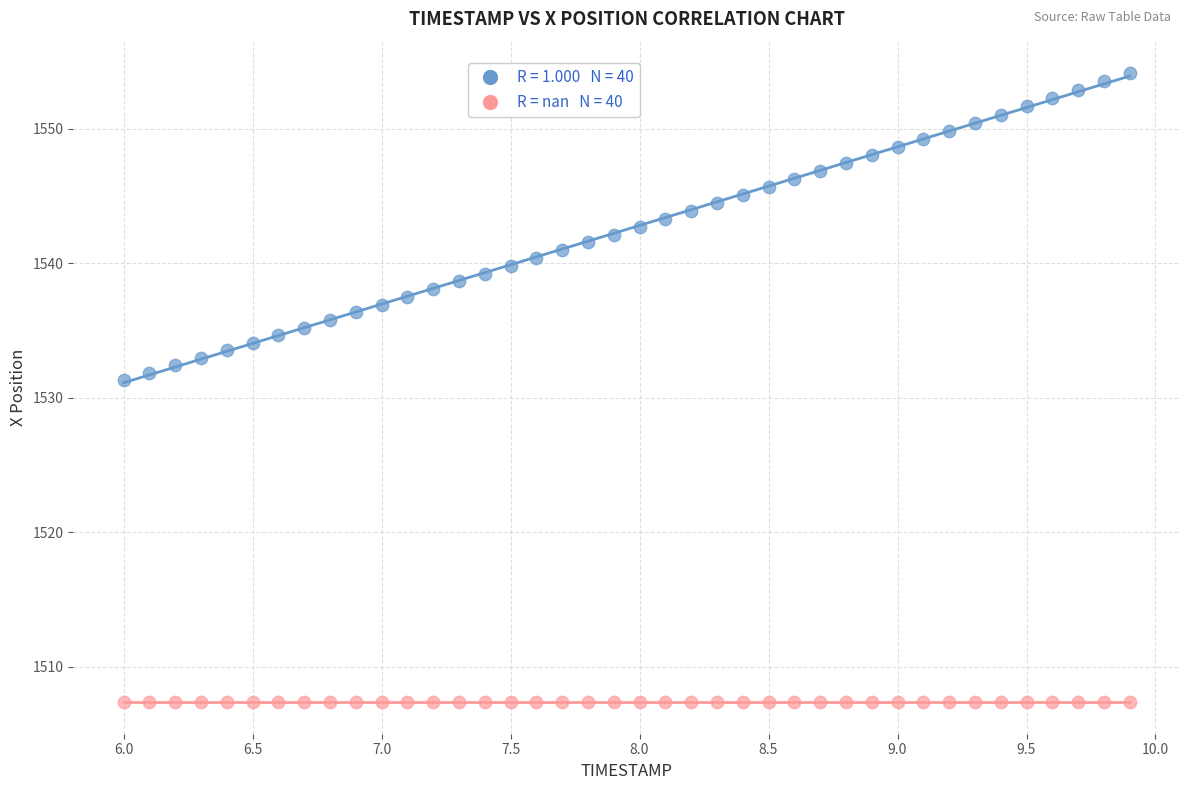

Across all series, what Y value is closest to 1530?

1531.3